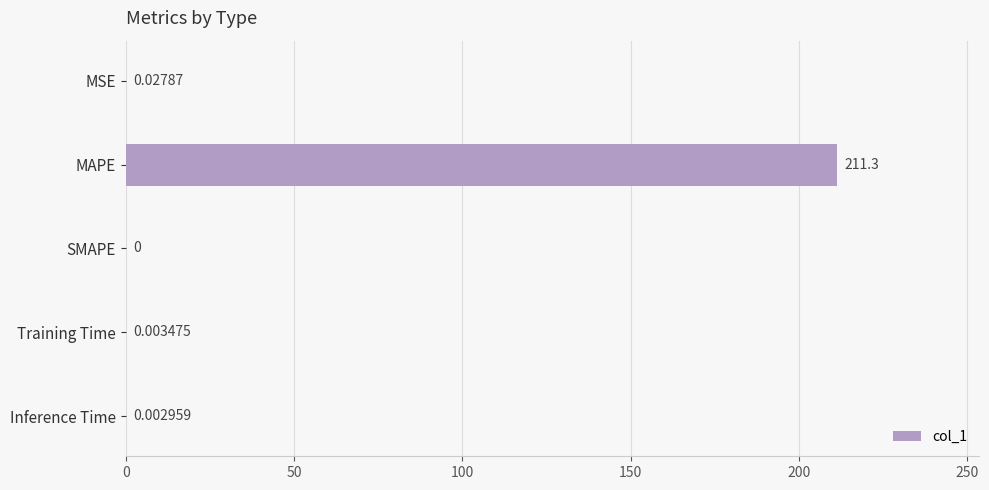

Does the chart contain stacked bars?

No